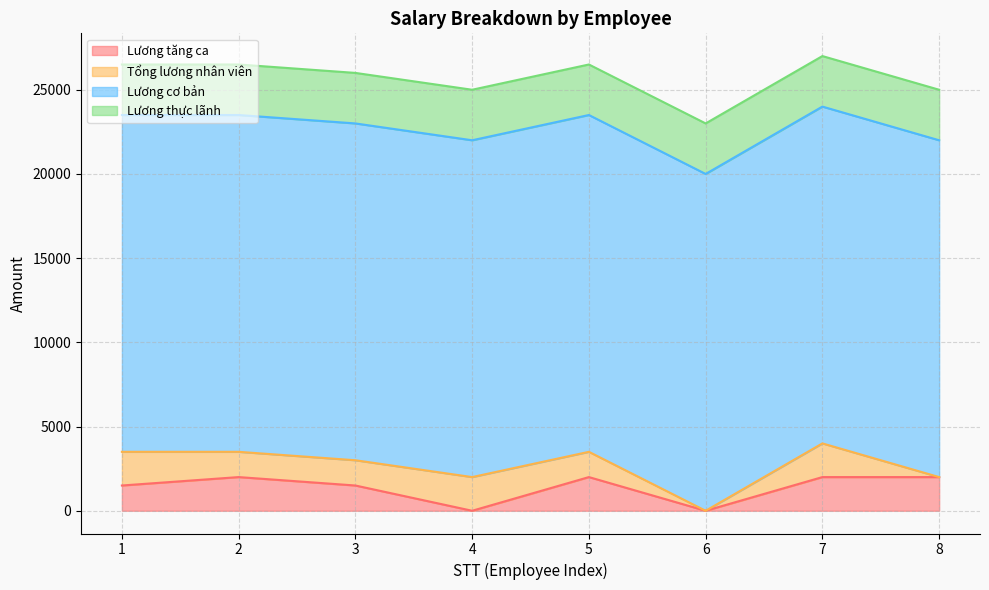

Where do Lương tăng ca and Tổng lương nhân viên first cross each other?

1 and 2